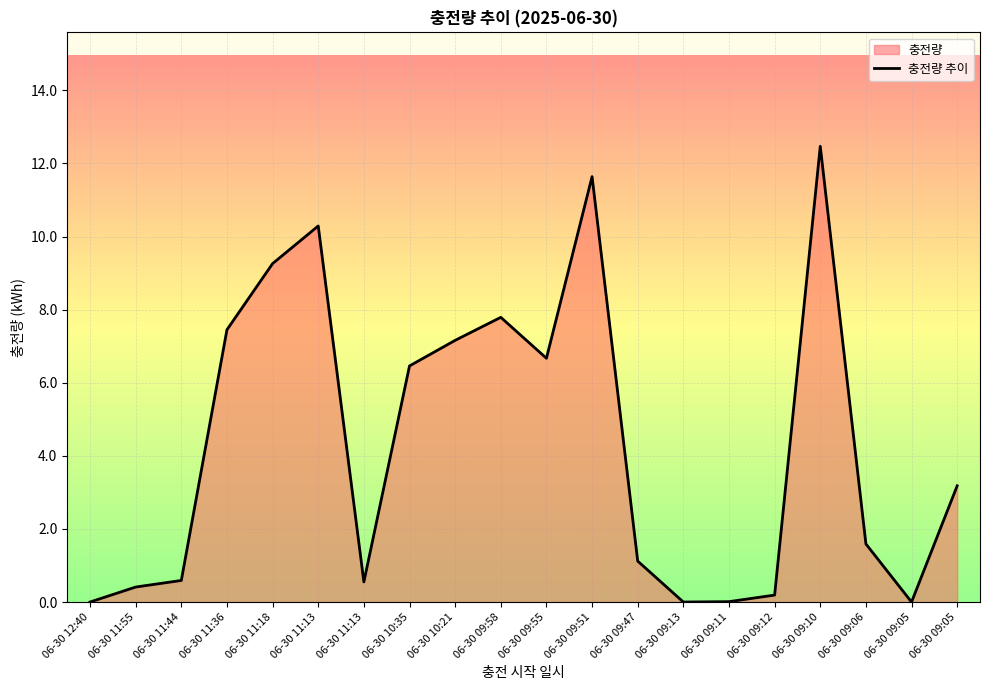

What is the average value?

4.3